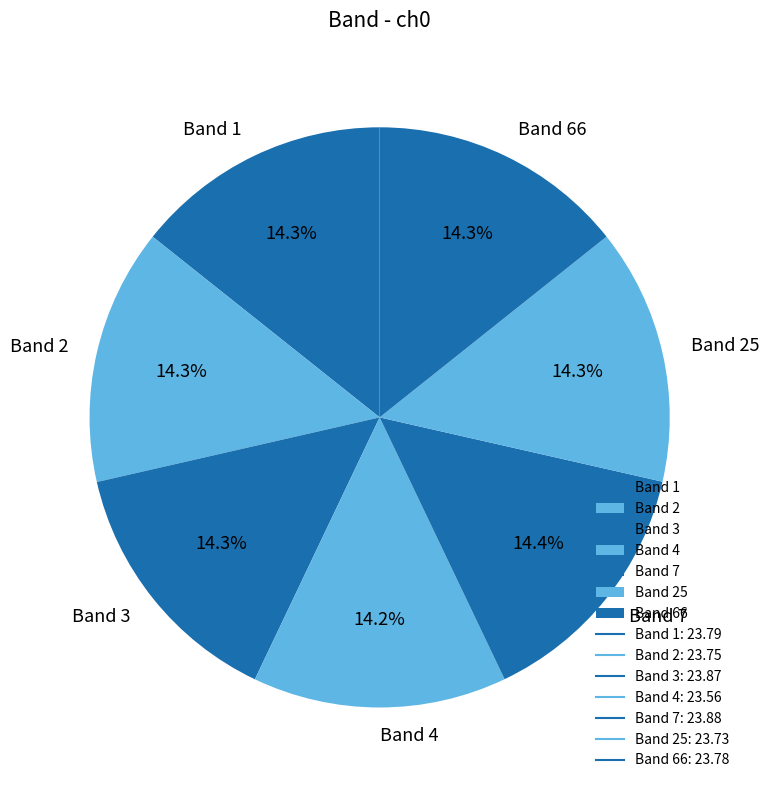

Is there a majority slice in this chart?

No